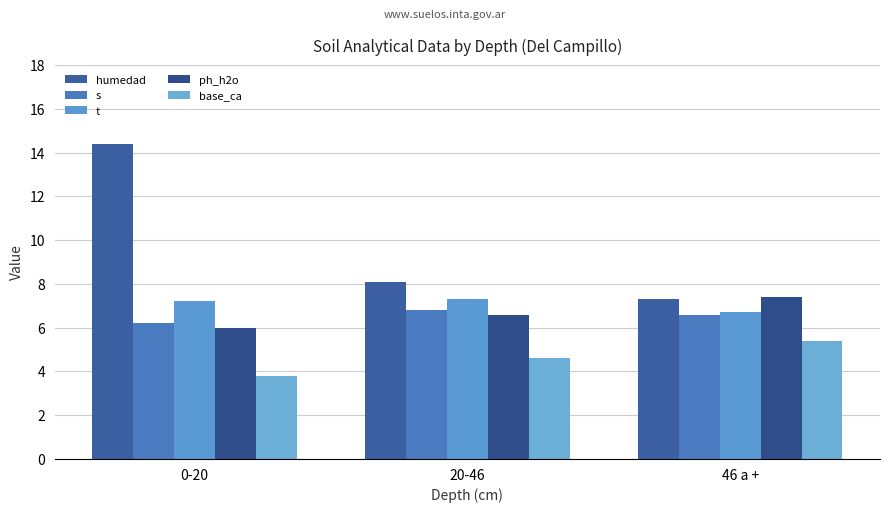

What is the sum of the base_ca values at 0-20 and 20-46?

8.4